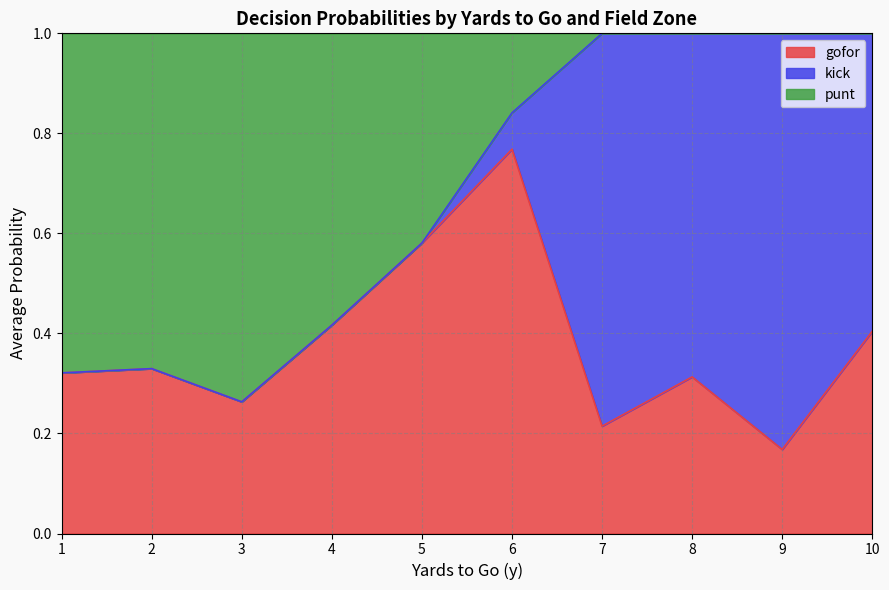

Which series has the largest total across all categories?

gofor